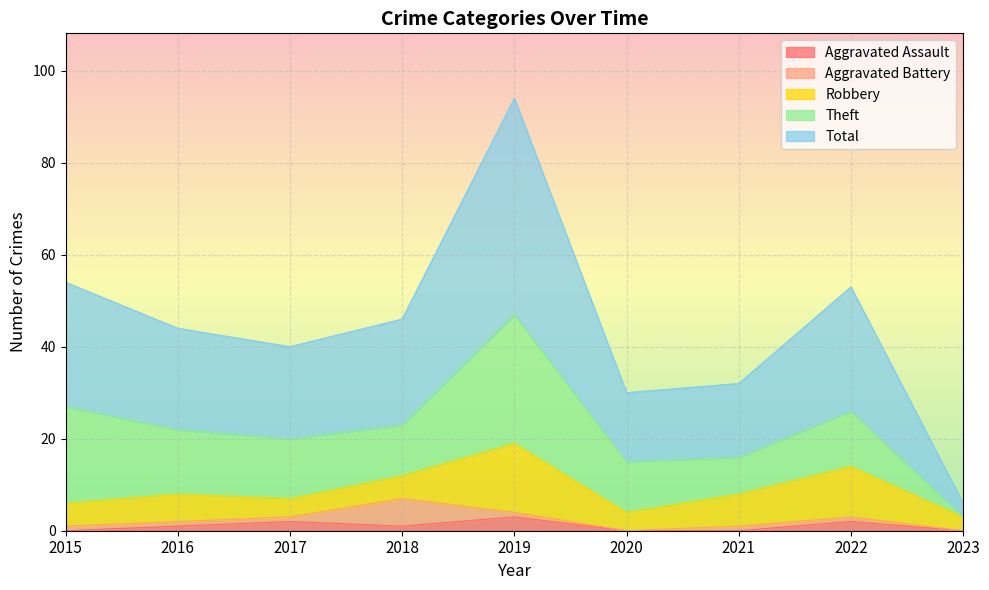

How many Aggravated Assault values are between 0 and 2?

8